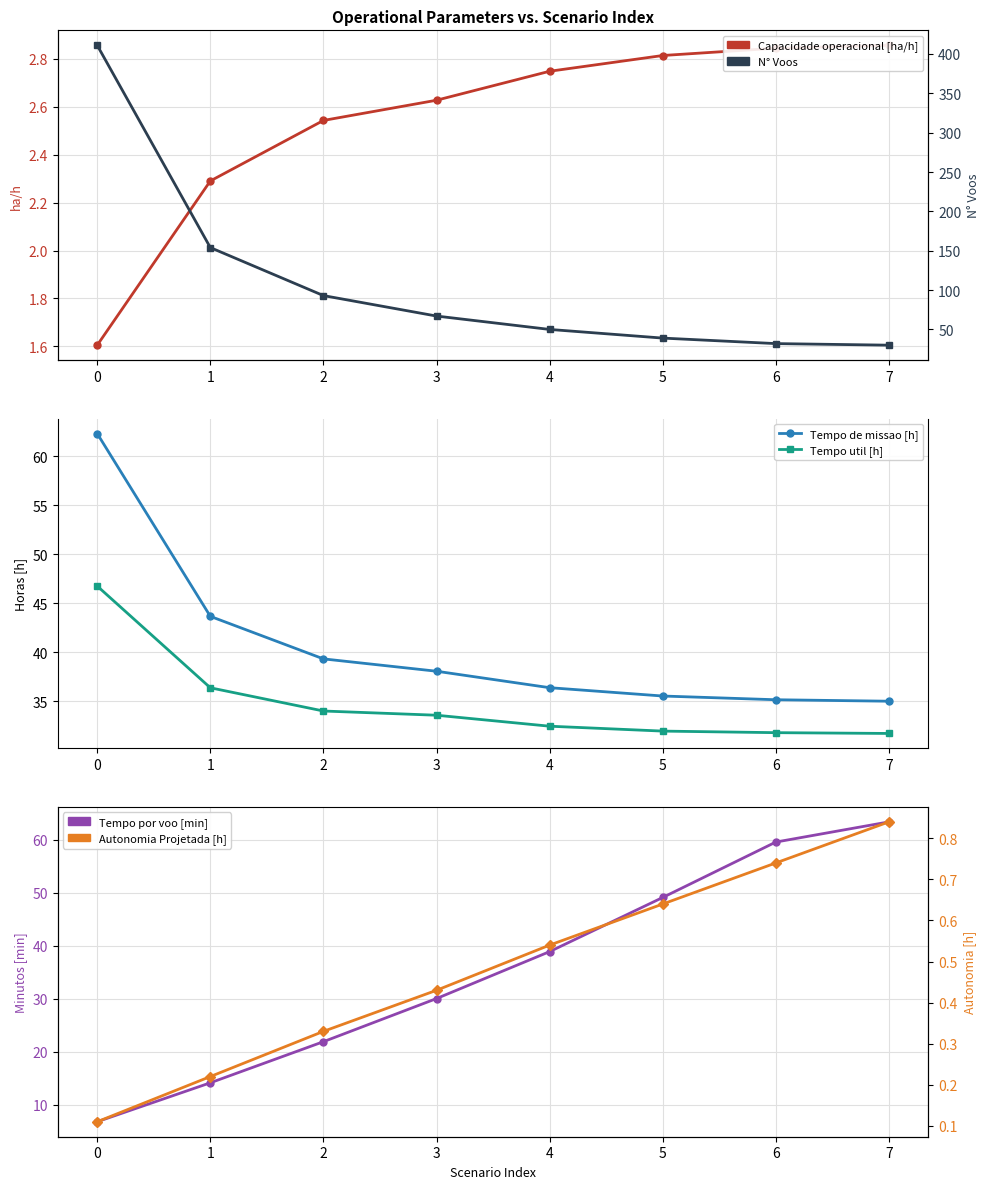

Is this an area chart (filled region under the line)?

No